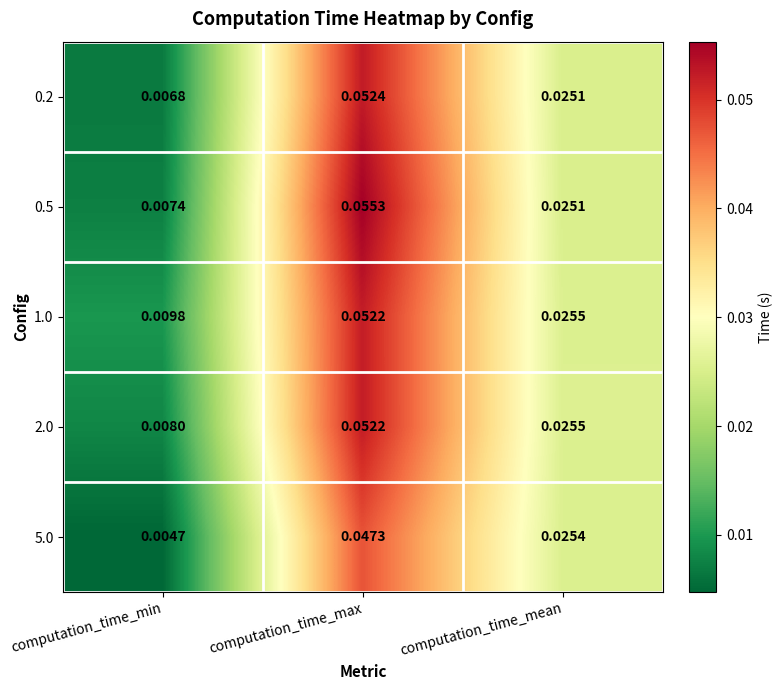

Count the number of categories in the chart.

3